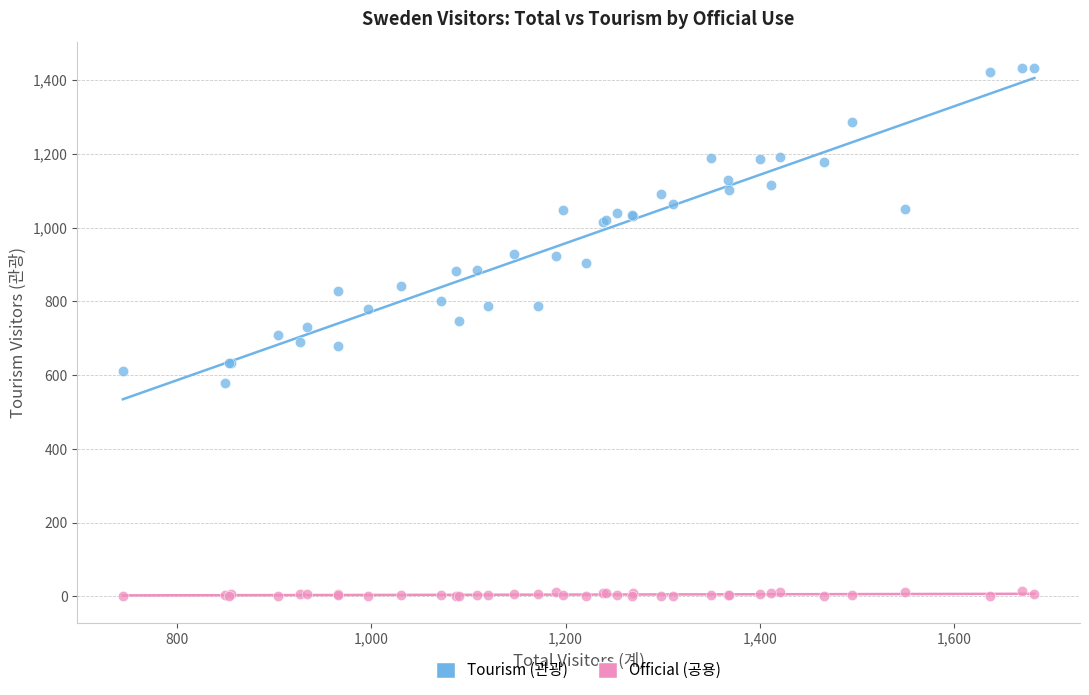

What are all the series names shown in the legend?

Tourism (관광), Official (공용)